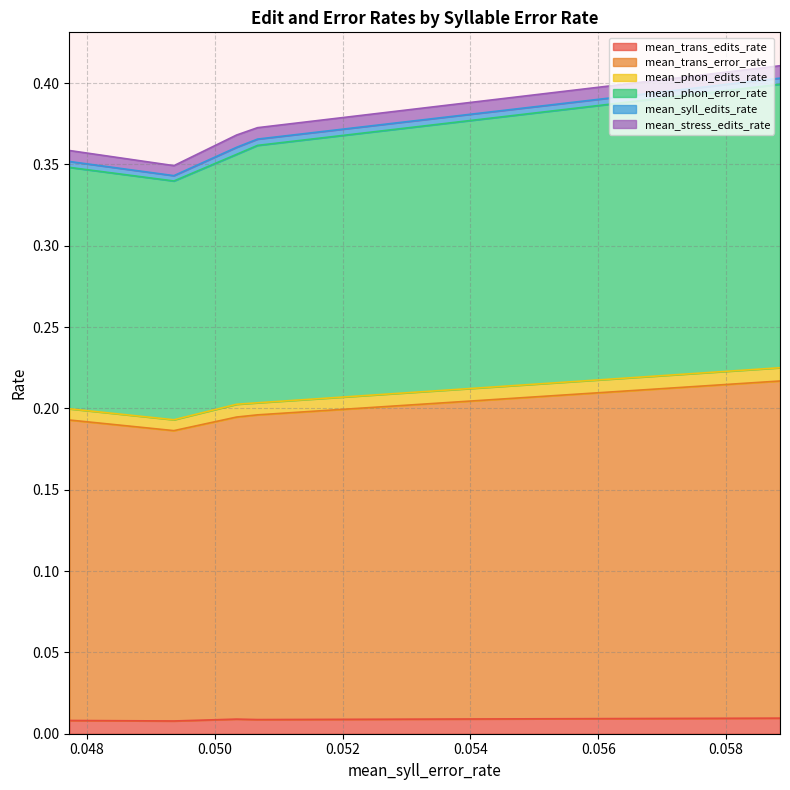

How many interior local peaks does the mean_stress_edits_rate series have?

1